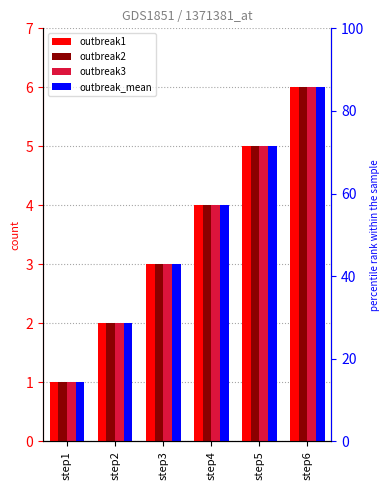

At which category is the sum across all series the highest?

step6